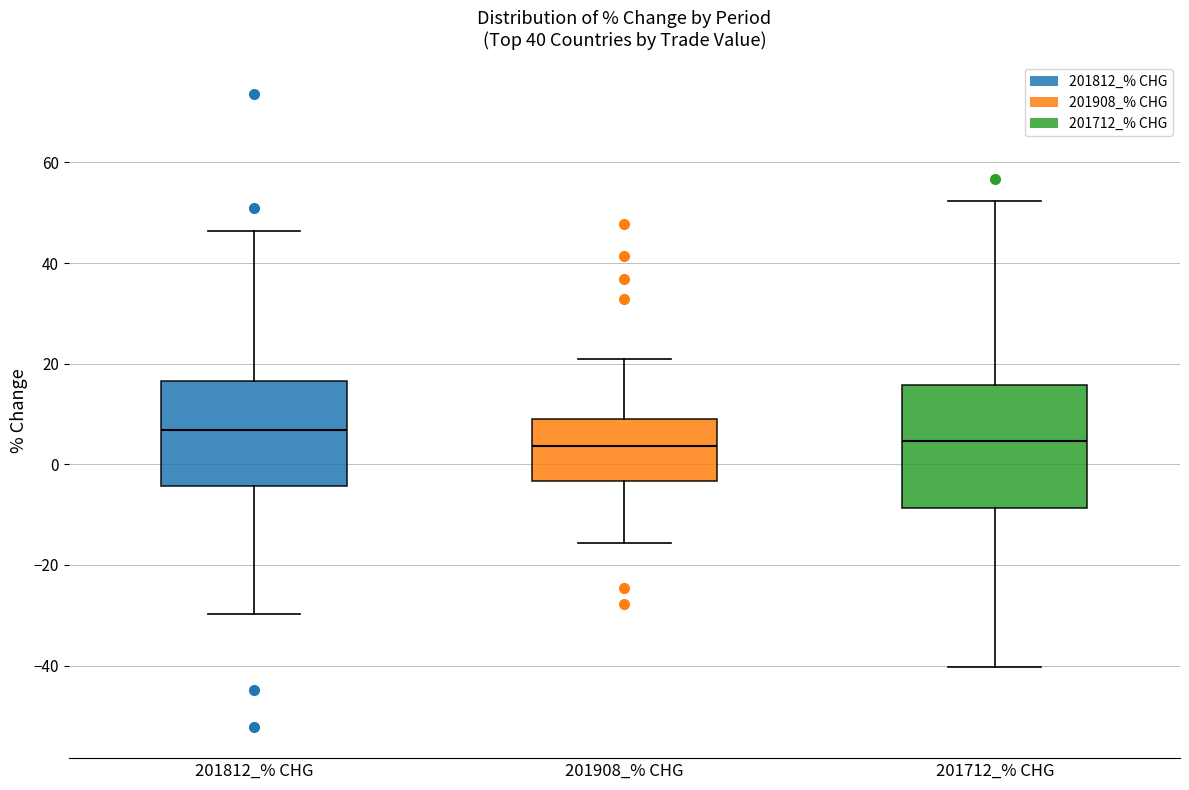

Reading left to right, transcribe this box plot: for each box, give where its median line is, the range the box spans, and where its two whiskers end, as read against the y-axis. The values are not printed on the chart, so give them approximately, as read against the axis.

201812_% CHG: median 6, box -4 to 16, whiskers -30 to 46
201908_% CHG: median 4, box -4 to 10, whiskers -16 to 20
201712_% CHG: median 4, box -8 to 16, whiskers -40 to 52